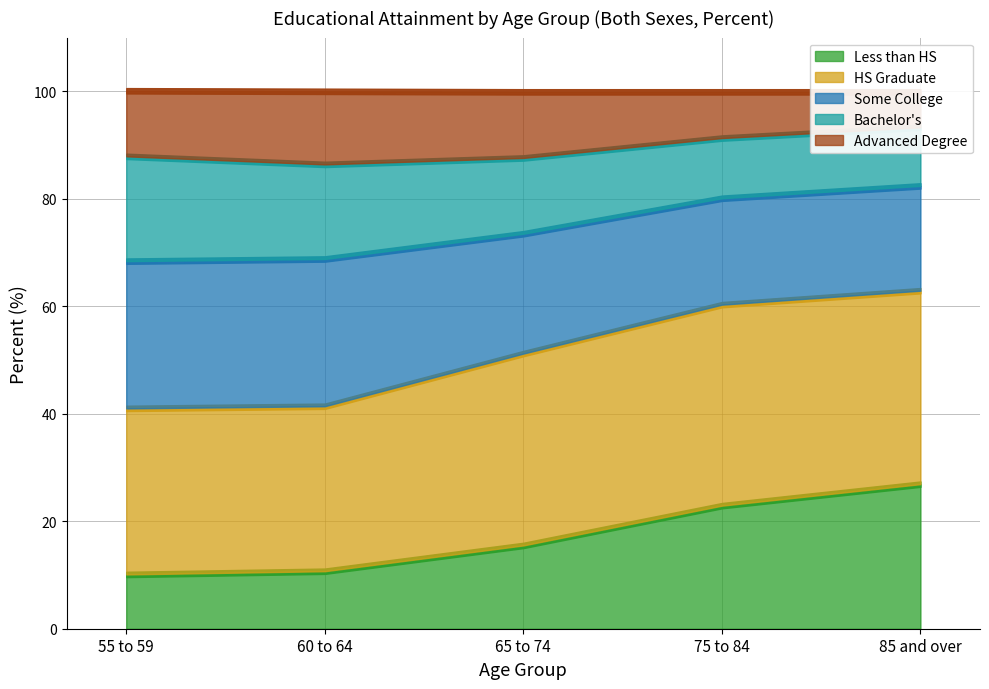

Reading right to left, list all the values displayed in this chart.

Less than HS: 85 and over=26.9	75 to 84=22.9	65 to 74=15.5	60 to 64=10.7	55 to 59=10.1
HS Graduate: 85 and over=36.0	75 to 84=37.4	65 to 74=35.7	60 to 64=30.7	55 to 59=30.9
Some College: 85 and over=19.5	75 to 84=19.8	65 to 74=22.3	60 to 64=27.4	55 to 59=27.4
Bachelor's: 85 and over=10.9	75 to 84=11.2	65 to 74=14.1	60 to 64=17.6	55 to 59=19.5
Advanced Degree: 85 and over=6.6	75 to 84=8.6	65 to 74=12.3	60 to 64=13.6	55 to 59=12.2